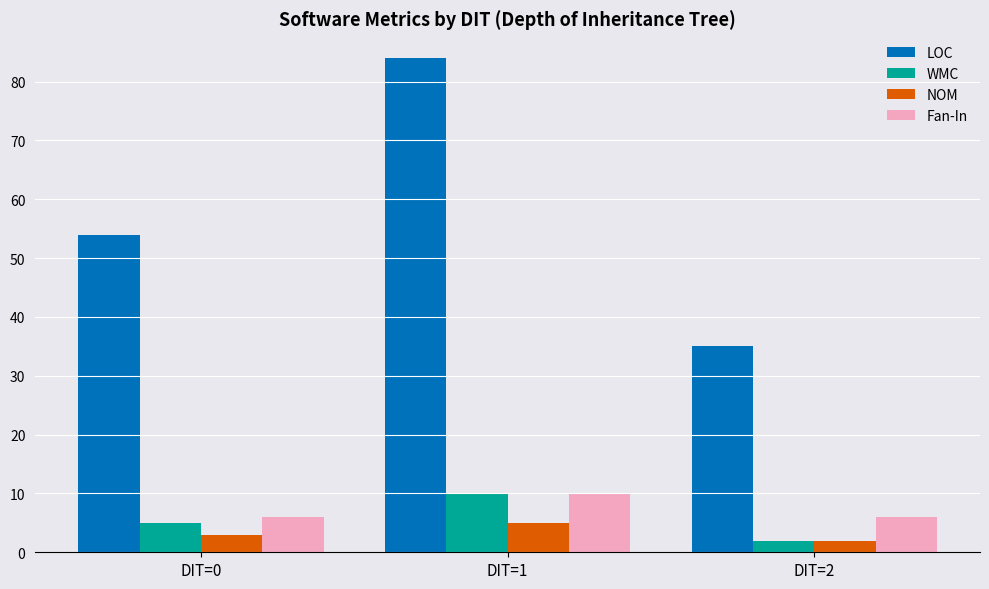

Reading left to right, list all the values displayed in this chart.

LOC: DIT=0=54	DIT=1=84	DIT=2=35
WMC: DIT=0=5	DIT=1=10	DIT=2=2
NOM: DIT=0=3	DIT=1=5	DIT=2=2
Fan-In: DIT=0=6	DIT=1=10	DIT=2=6